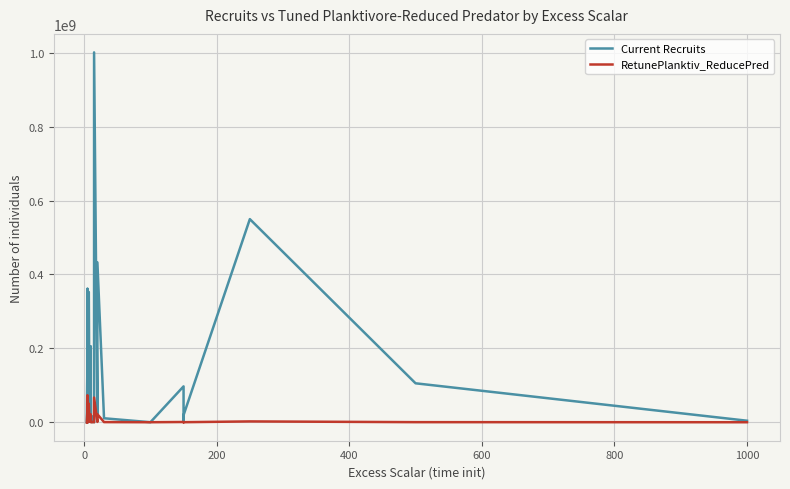

Rank the series by their maximum value, from highest to lowest.

Current Recruits, RetunePlanktiv_ReducePred